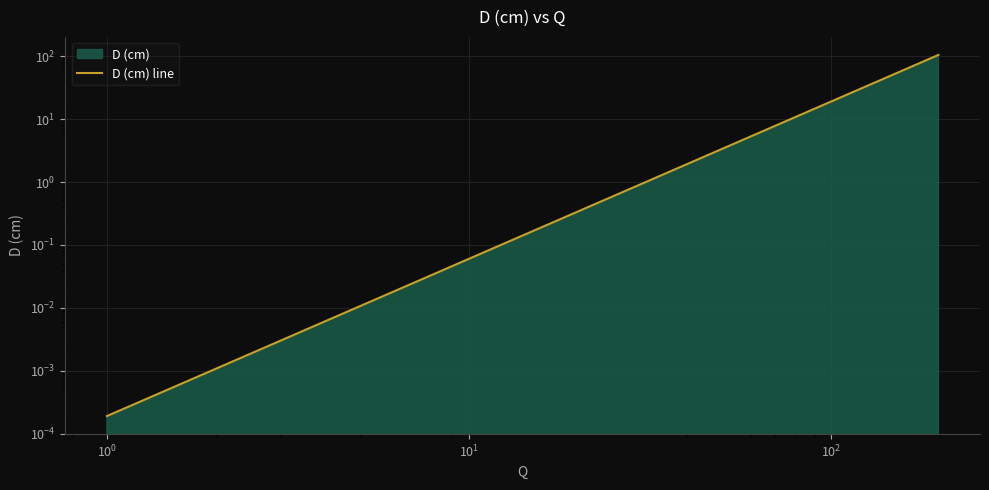

True or false: the data shows 0.0 at $\mathdefault{10^{4}}$.

False